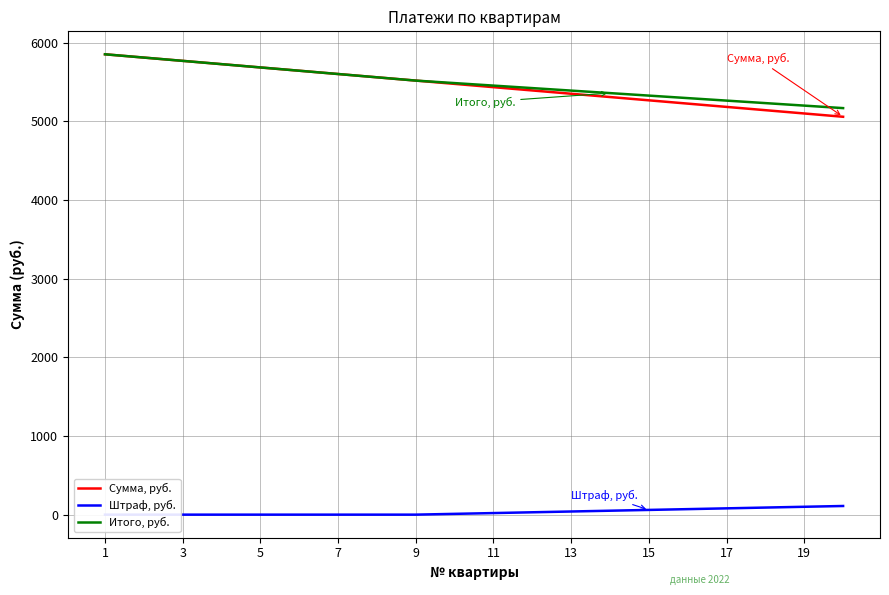

How many series are shown in this chart?

3